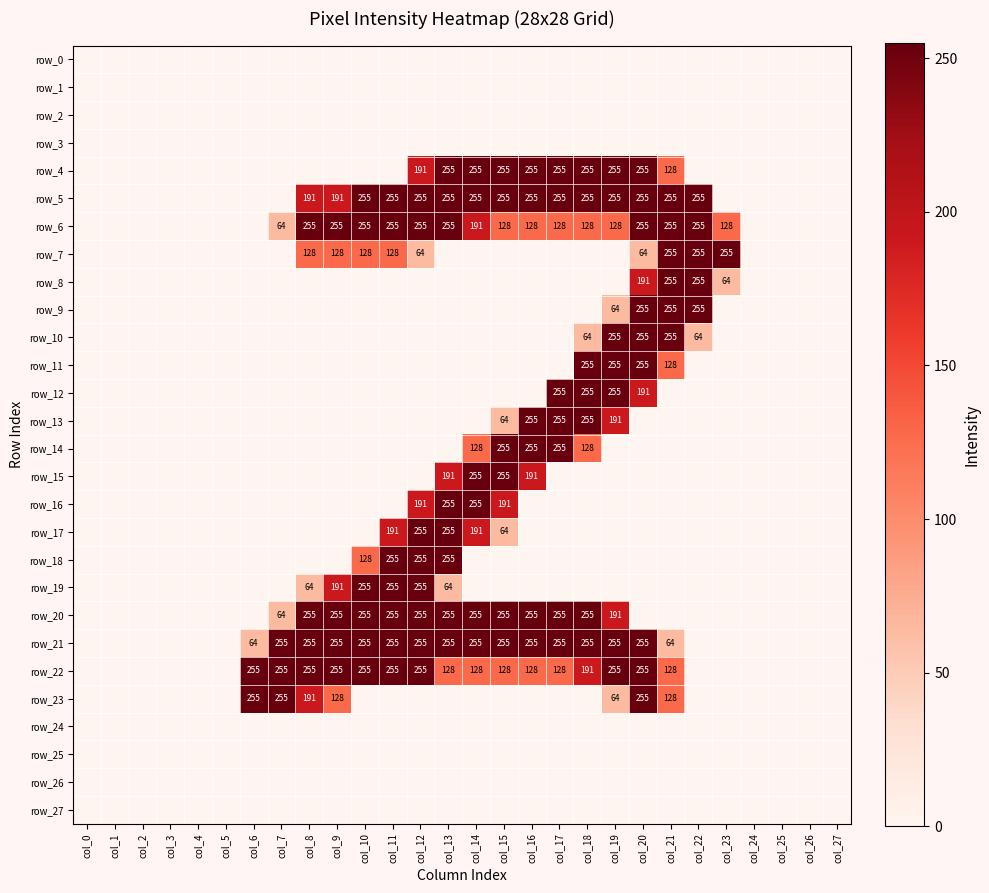

Rank the series by their maximum value, from highest to lowest.

row_4, row_5, row_6, row_7, row_8, row_9, row_10, row_11, row_12, row_13, row_14, row_15, row_16, row_17, row_18, row_19, row_20, row_21, row_22, row_23, row_0, row_1, row_2, row_3, row_24, row_25, row_26, row_27